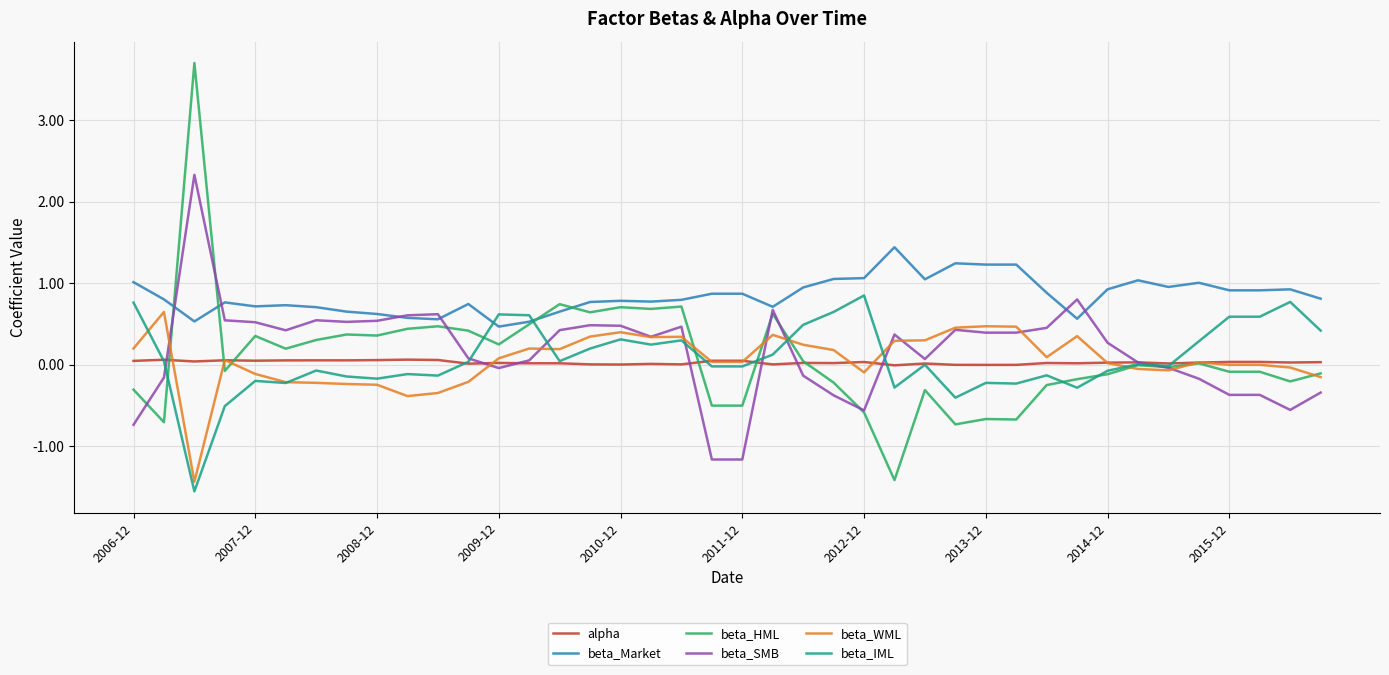

True or false: beta_Market and beta_WML cross at least once.

False